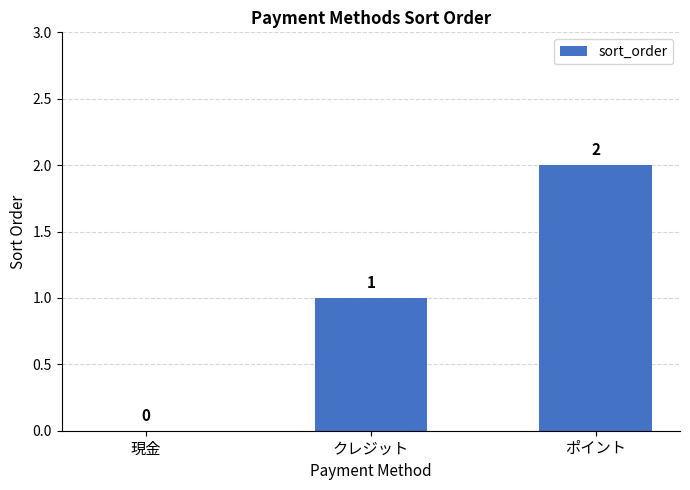

How many values are between 0 and 2?

3